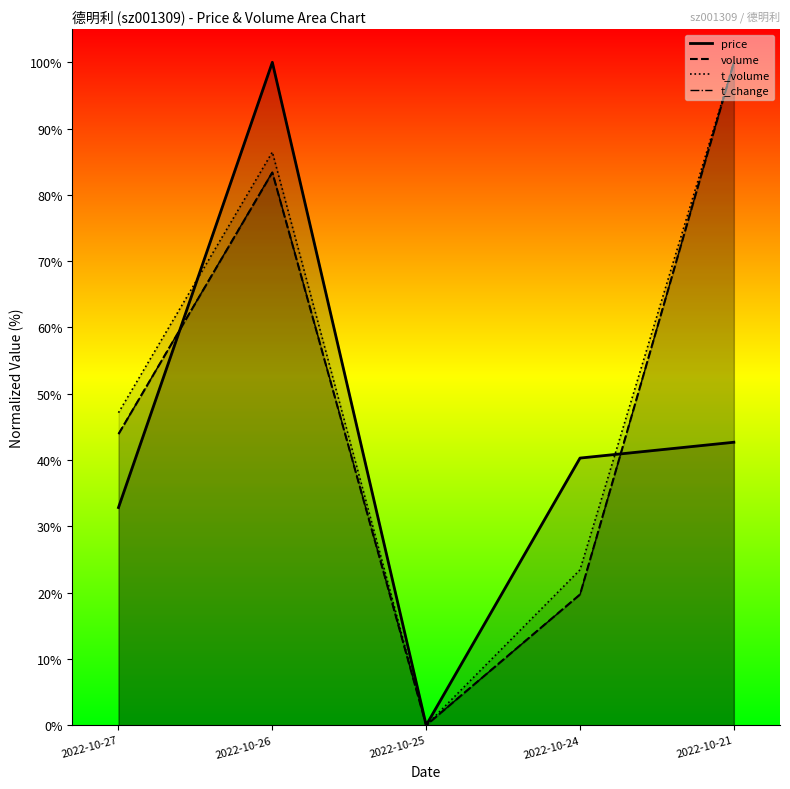

Is it true that volume equals 19.7 at 2022-10-24?

True